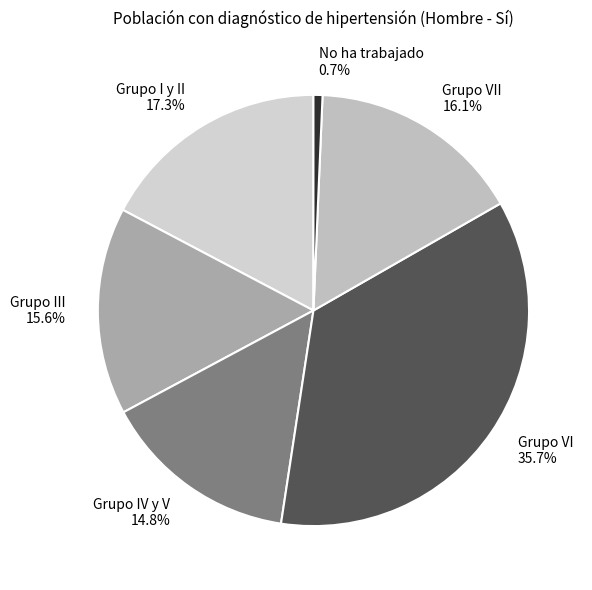

Does Grupo III 15.6% represent more than half of the total?

No